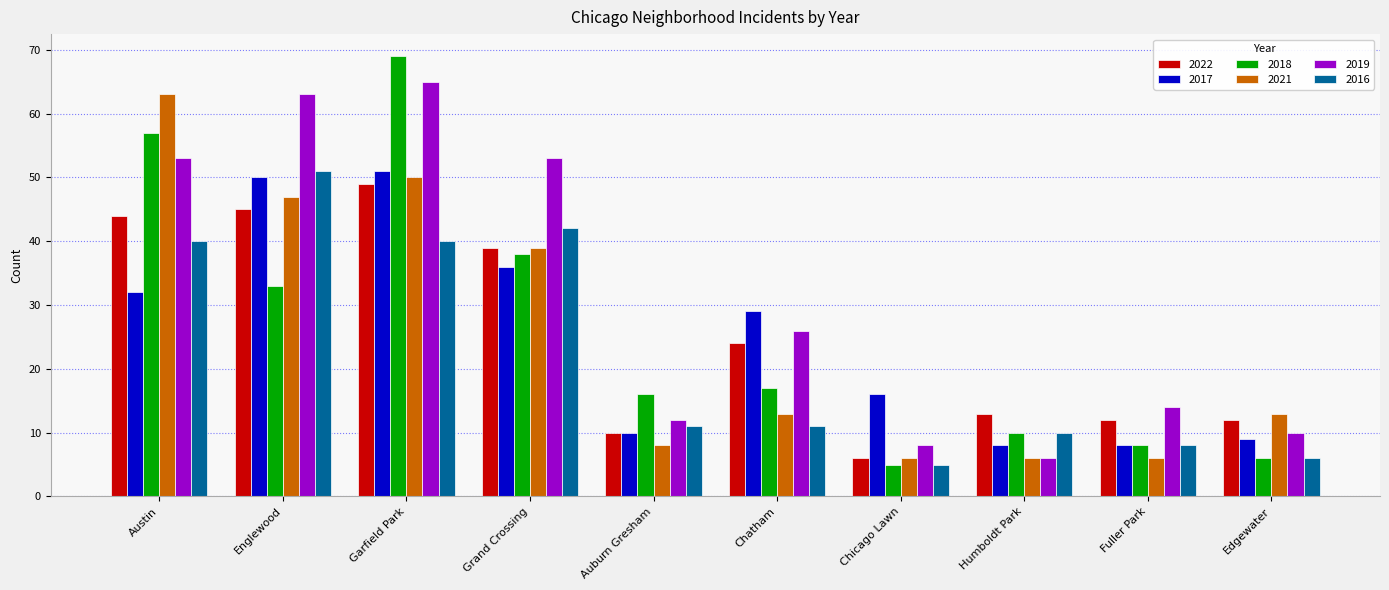

Read the 2017 value at Englewood, to the nearest 5.

50